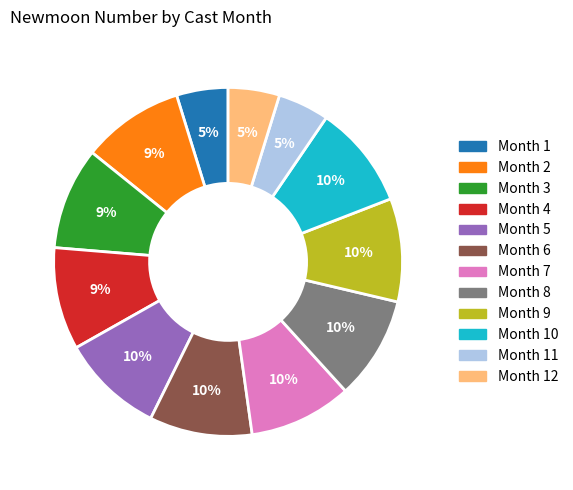

What is the ratio of the value at Month 9 to the value at Month 10?

1.0